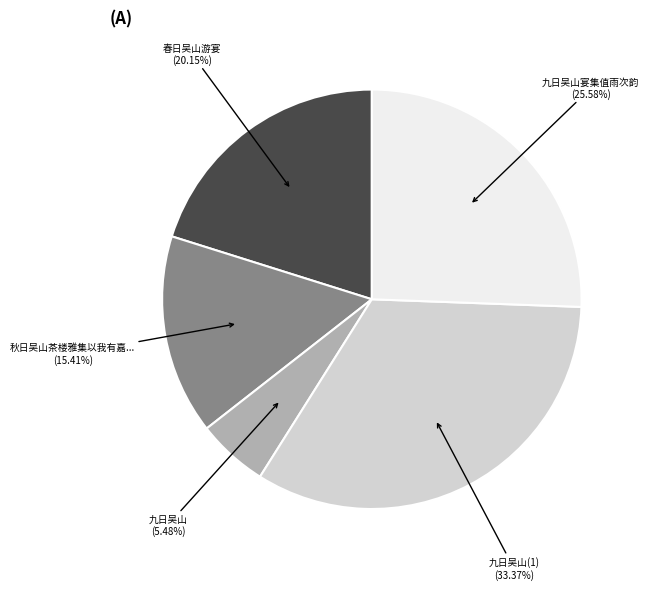

Is there any slice that represents more than half of the pie?

No